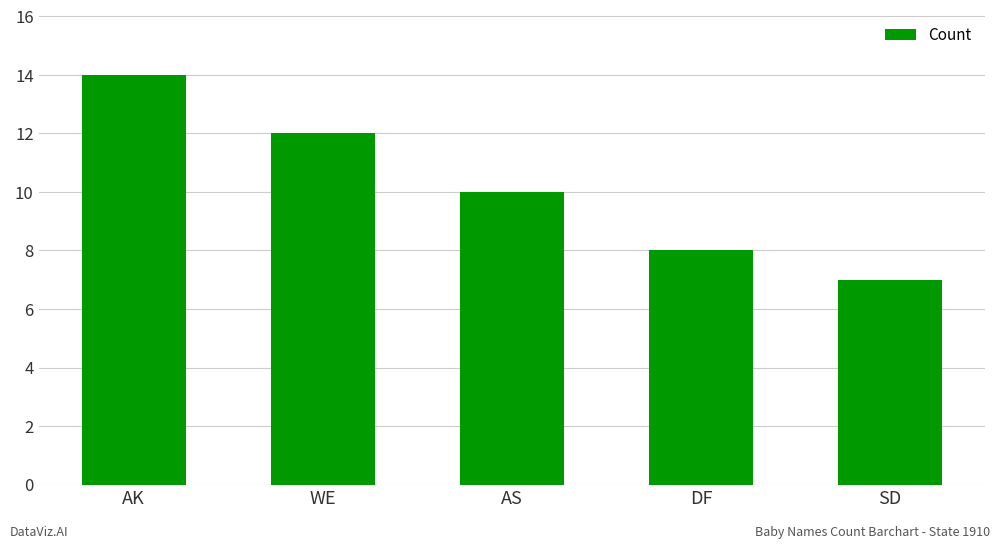

How many bars are there in total?

5